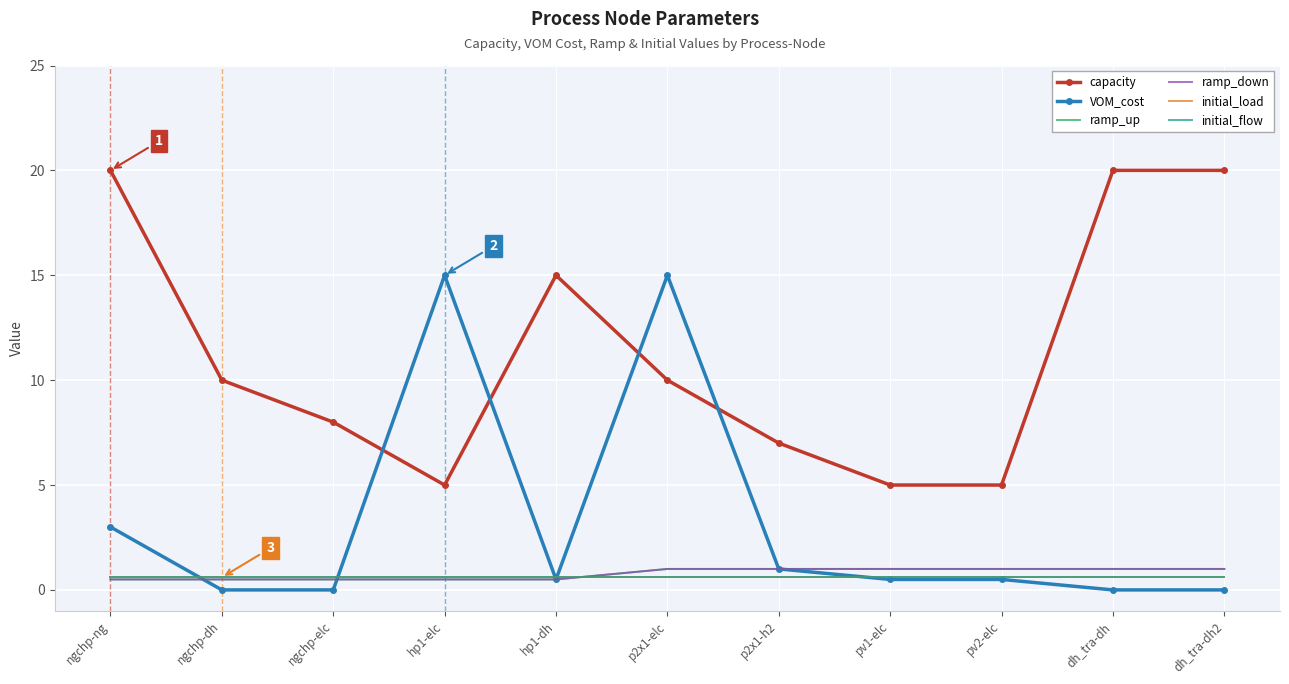

What is the sum of the capacity values at ngchp-ng and ngchp-dh?

30.0